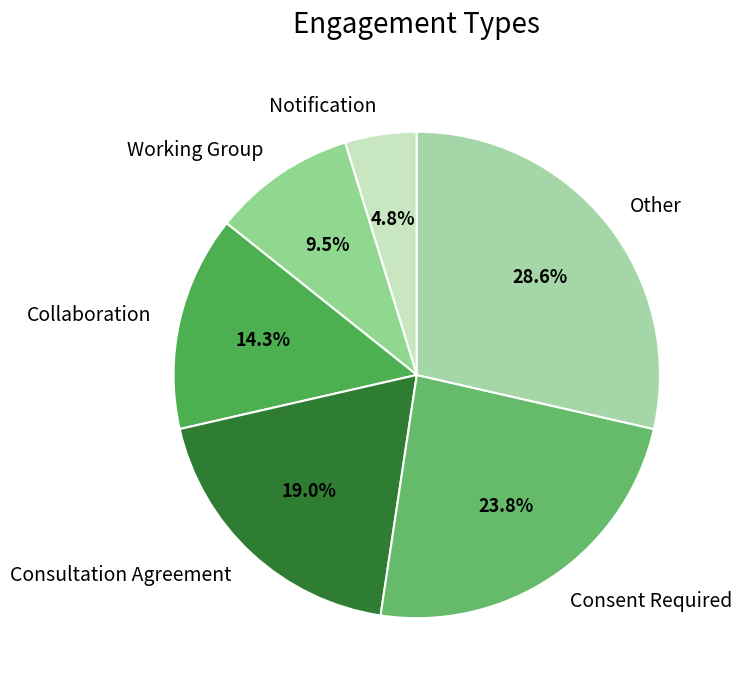

Which slice is the smallest?

Notification